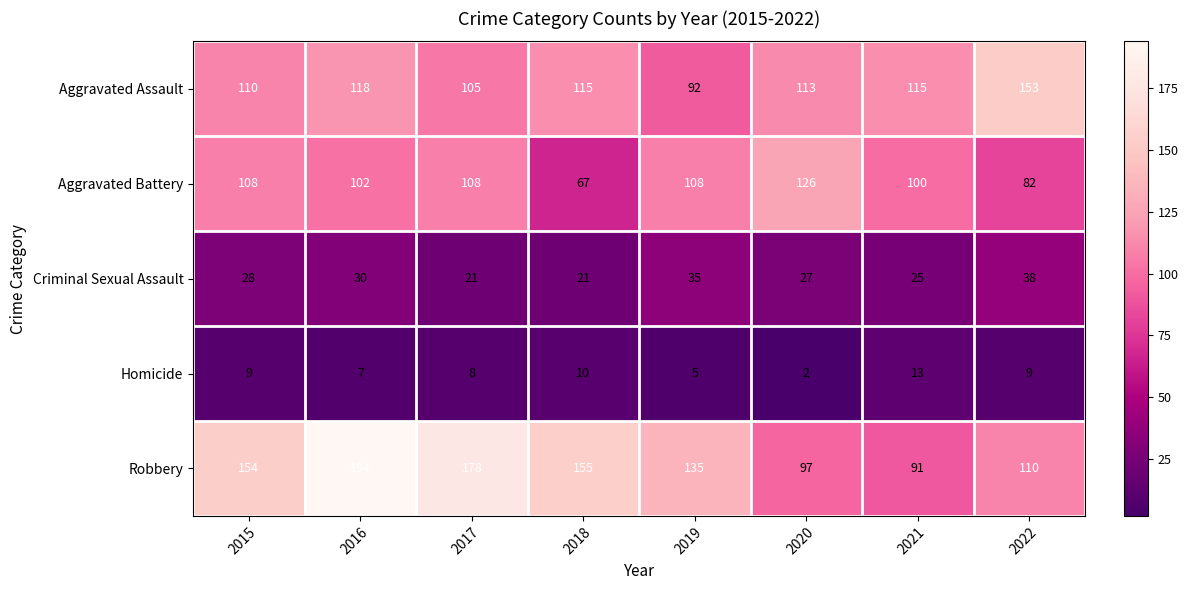

What is the total value across all series at 2015?

409